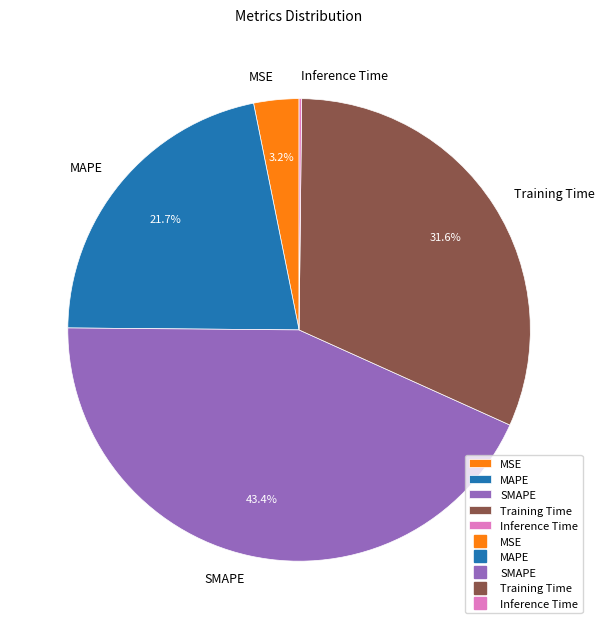

Is there a majority slice in this chart?

No